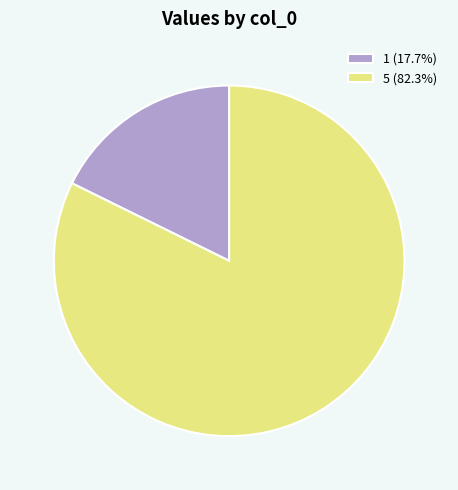

Is the sum of 5 (82.3%) and 1 (17.7%) greater than half?

Yes